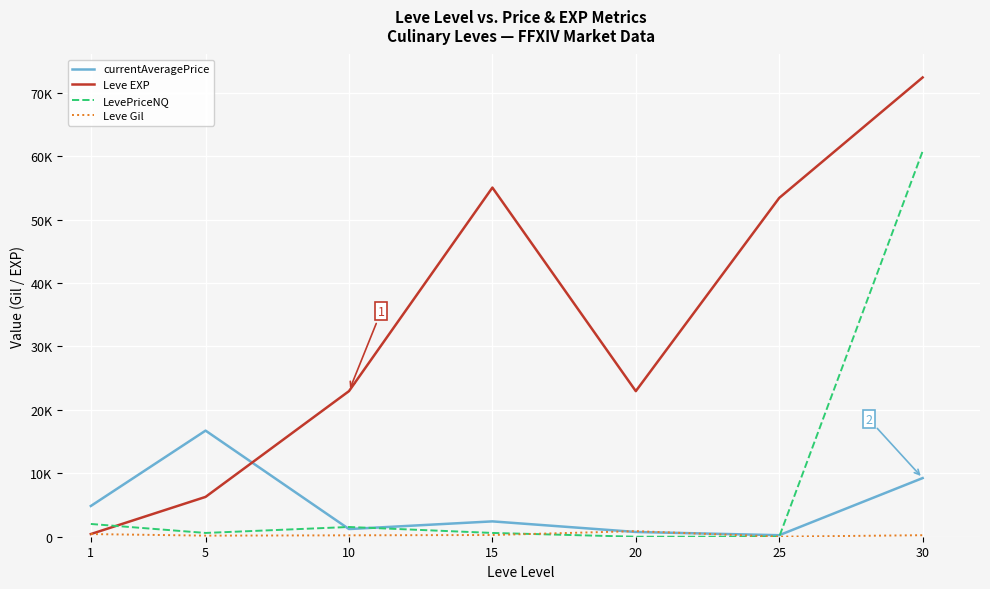

Is it true that Leve EXP equals 8525.7 at 5?

False